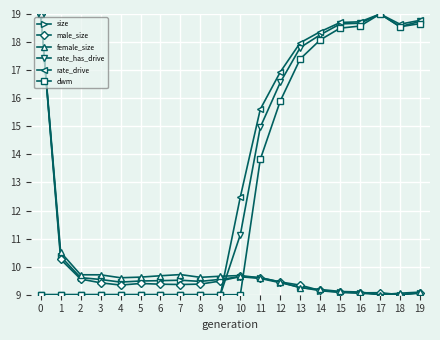

The value of male_size at 15 is 9.1. True or false?

True